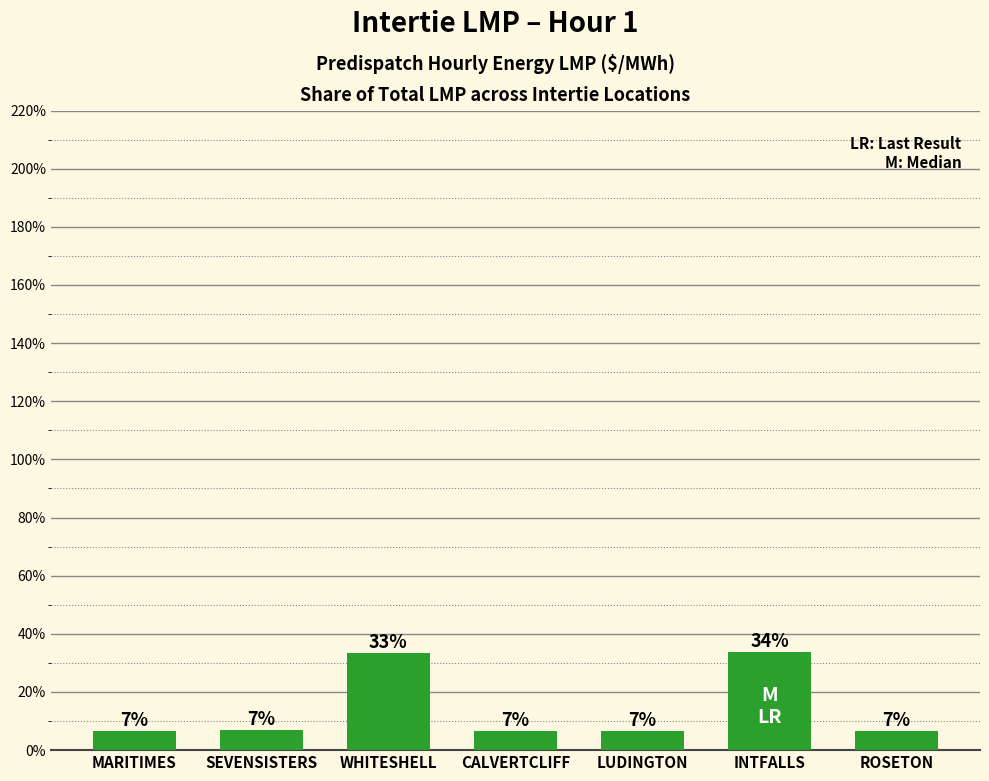

What is the ratio of the value at CALVERTCLIFF to the value at INTFALLS?

0.2